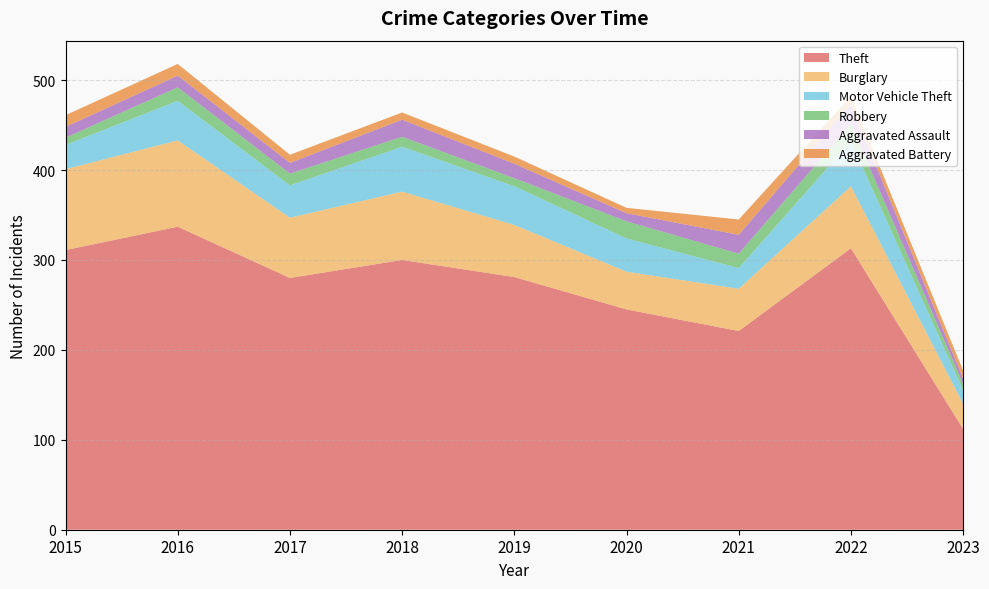

Reading left to right, what are all the values shown in this chart?

Theft: 2015=311	2016=337	2017=280	2018=300	2019=281	2020=245	2021=221	2022=313	2023=112
Burglary: 2015=90	2016=96	2017=67	2018=76	2019=58	2020=42	2021=47	2022=69	2023=28
Motor Vehicle Theft: 2015=27	2016=44	2017=36	2018=50	2019=43	2020=37	2021=23	2022=50	2023=15
Robbery: 2015=8	2016=15	2017=13	2018=11	2019=9	2020=19	2021=16	2022=19	2023=7
Aggravated Assault: 2015=12	2016=13	2017=12	2018=19	2019=16	2020=9	2021=21	2022=22	2023=6
Aggravated Battery: 2015=13	2016=13	2017=9	2018=8	2019=8	2020=6	2021=17	2022=9	2023=9